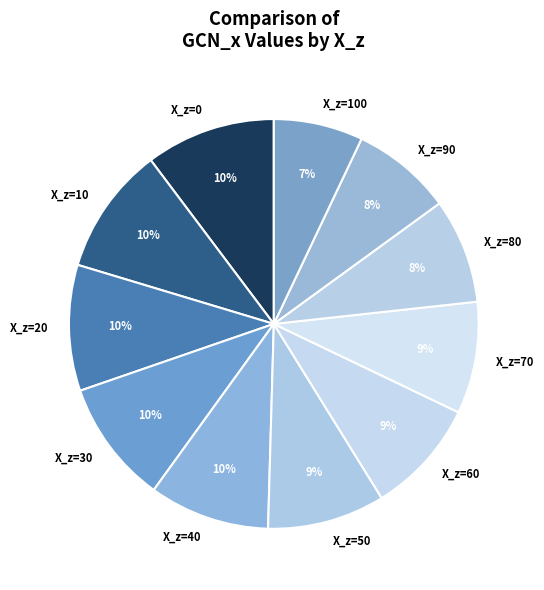

True or false: X_z=90 accounts for 22% of the total.

False